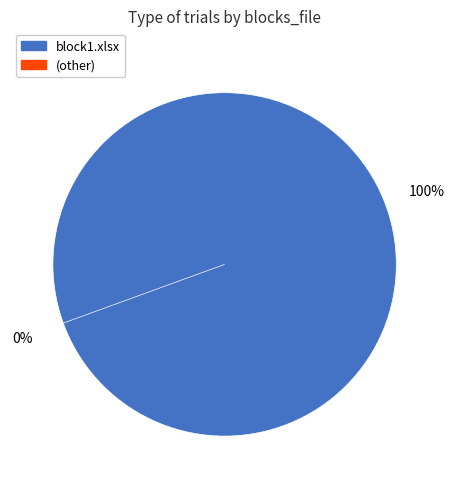

Which slice represents more than half of the pie?

block1.xlsx